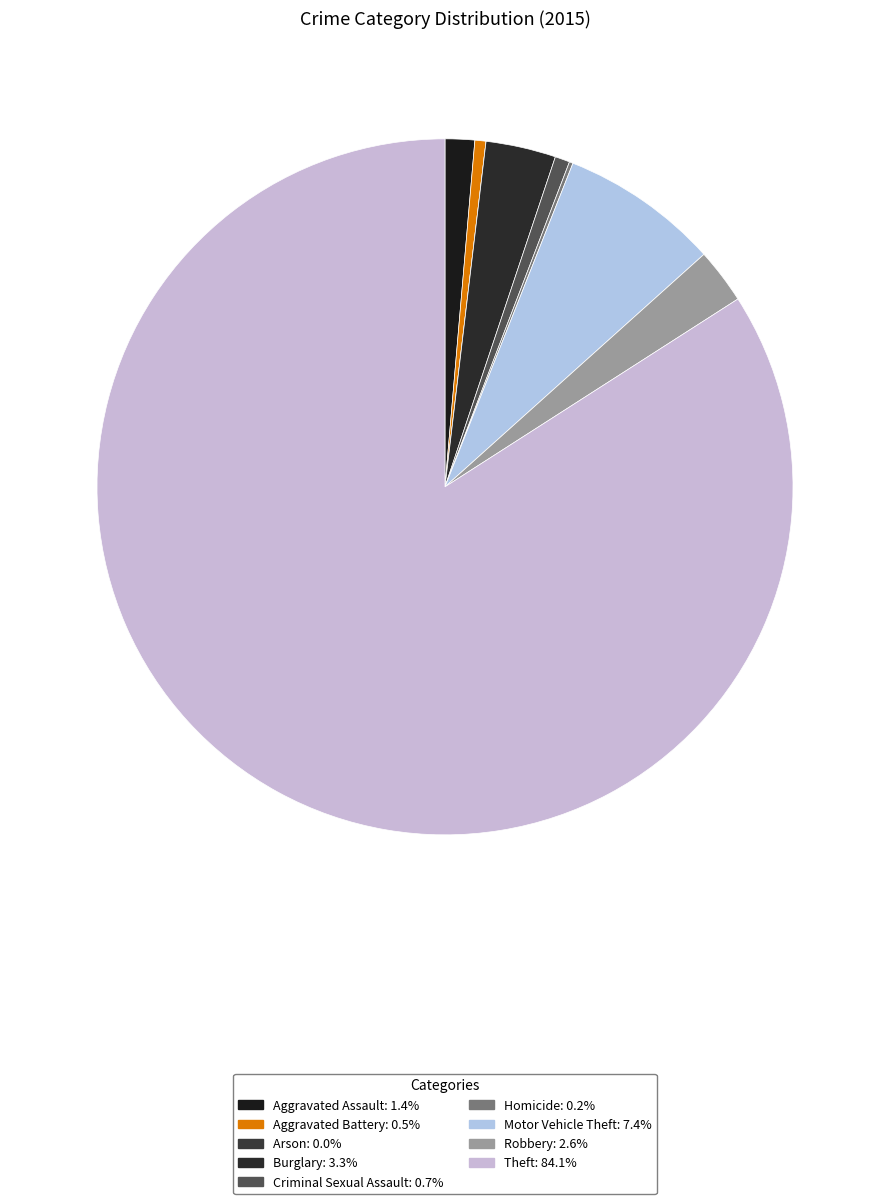

How many segments does this pie chart have?

9